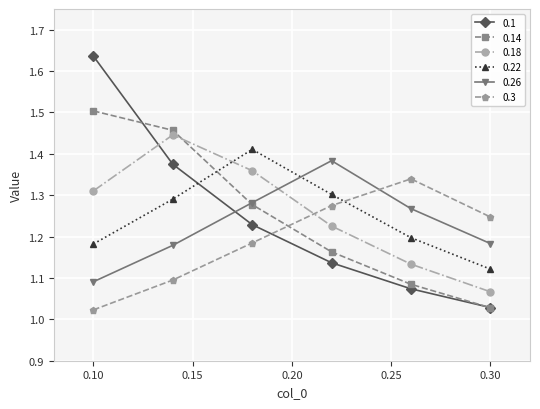

At how many categories does at least one series exceed 1?

6